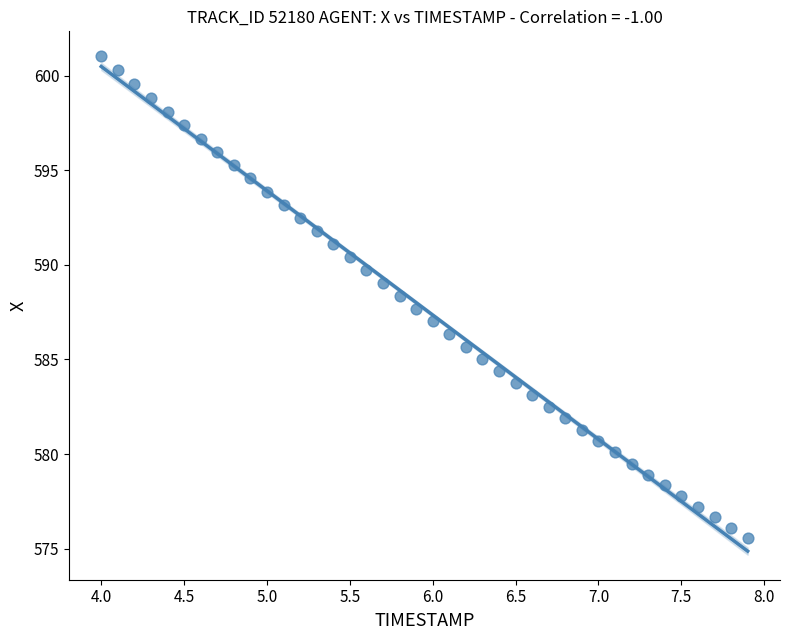

What is the range of Y values (max minus min)?

25.5